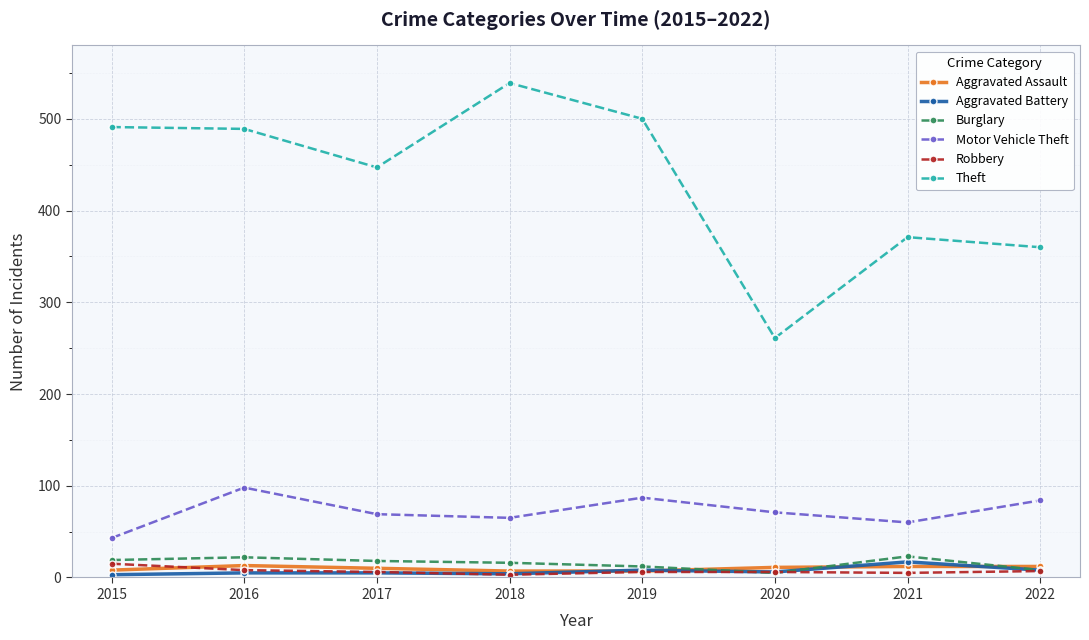

At which category does the chart reach its peak across all series?

2018